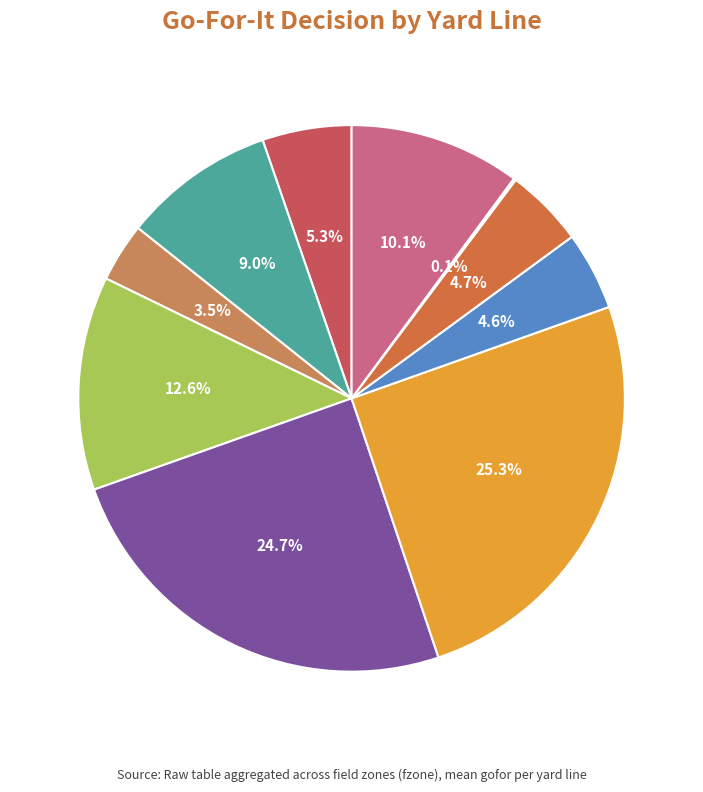

To the nearest percent, what is the combined percentage of y=7 and y=5?

29%